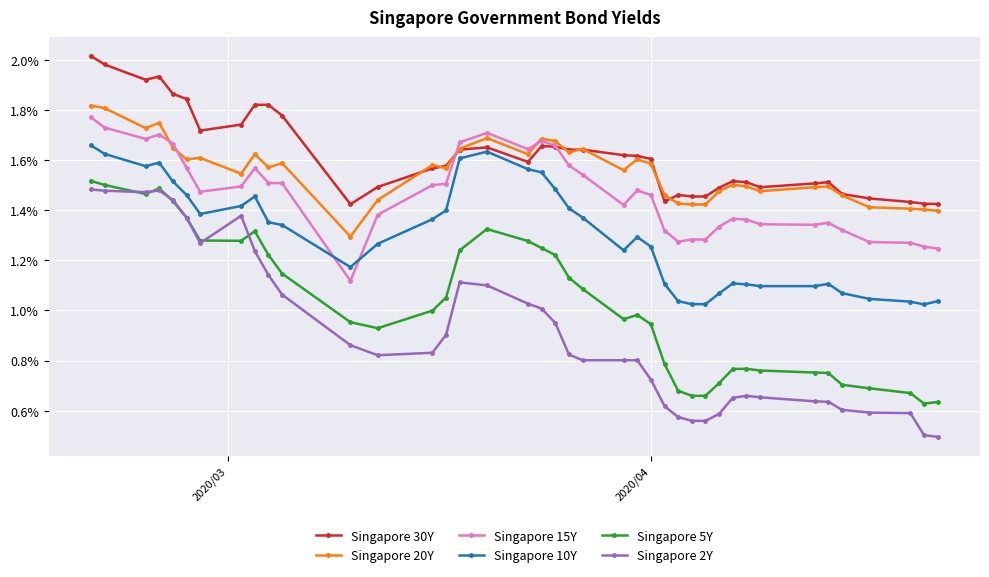

True or false: Singapore 2Y and Singapore 30Y intersect in this chart.

False